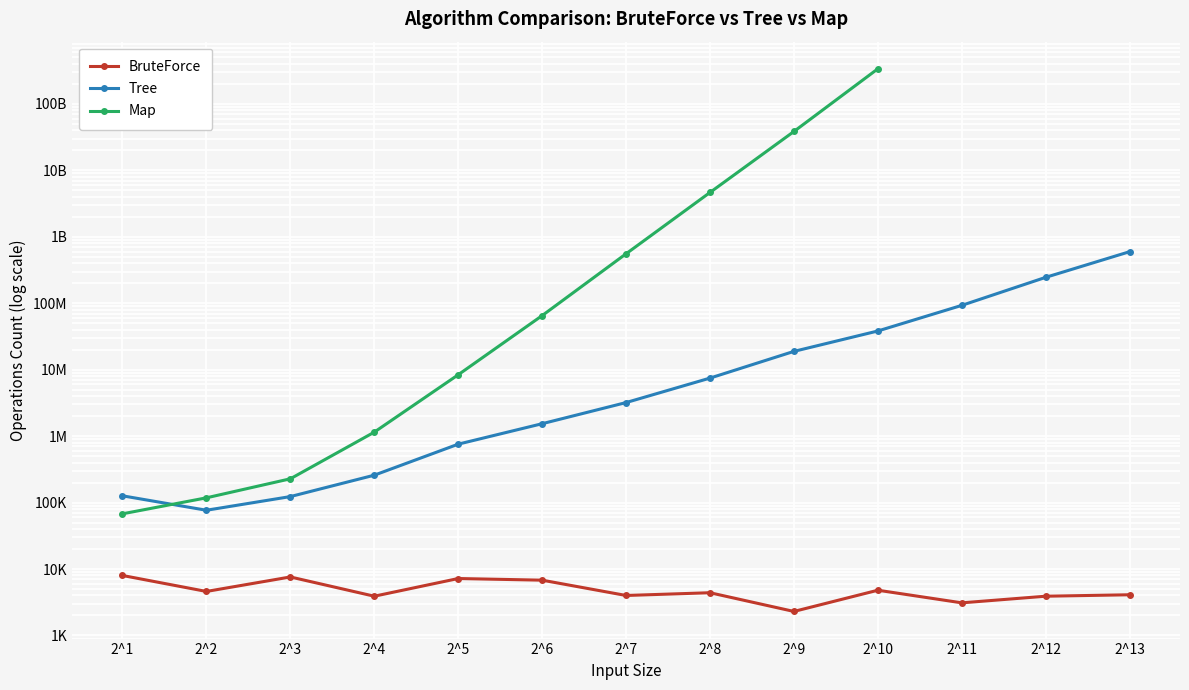

Between which two adjacent categories do Map and Tree first intersect?

2^1 and 2^2